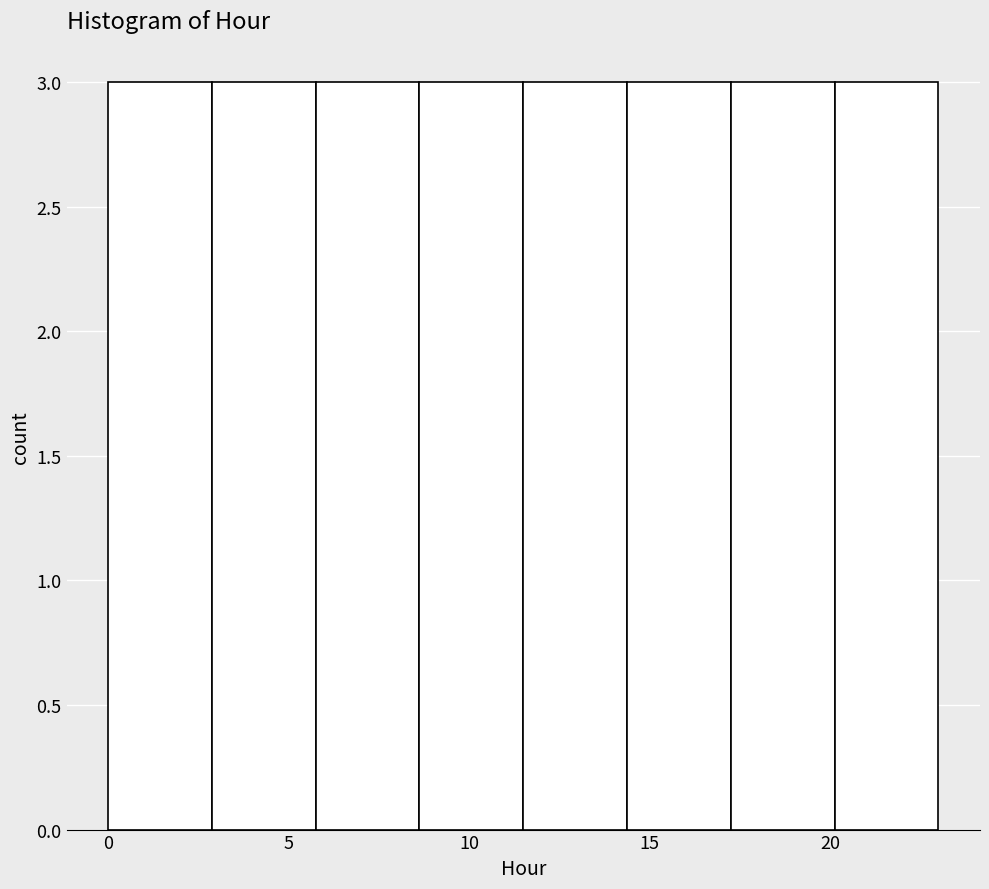

How tall is the bar that spans 20.0 to 23.0 on the x-axis? Neither the bar edges nor the heights are printed on the chart, so give them approximately, as read against the axes.

3